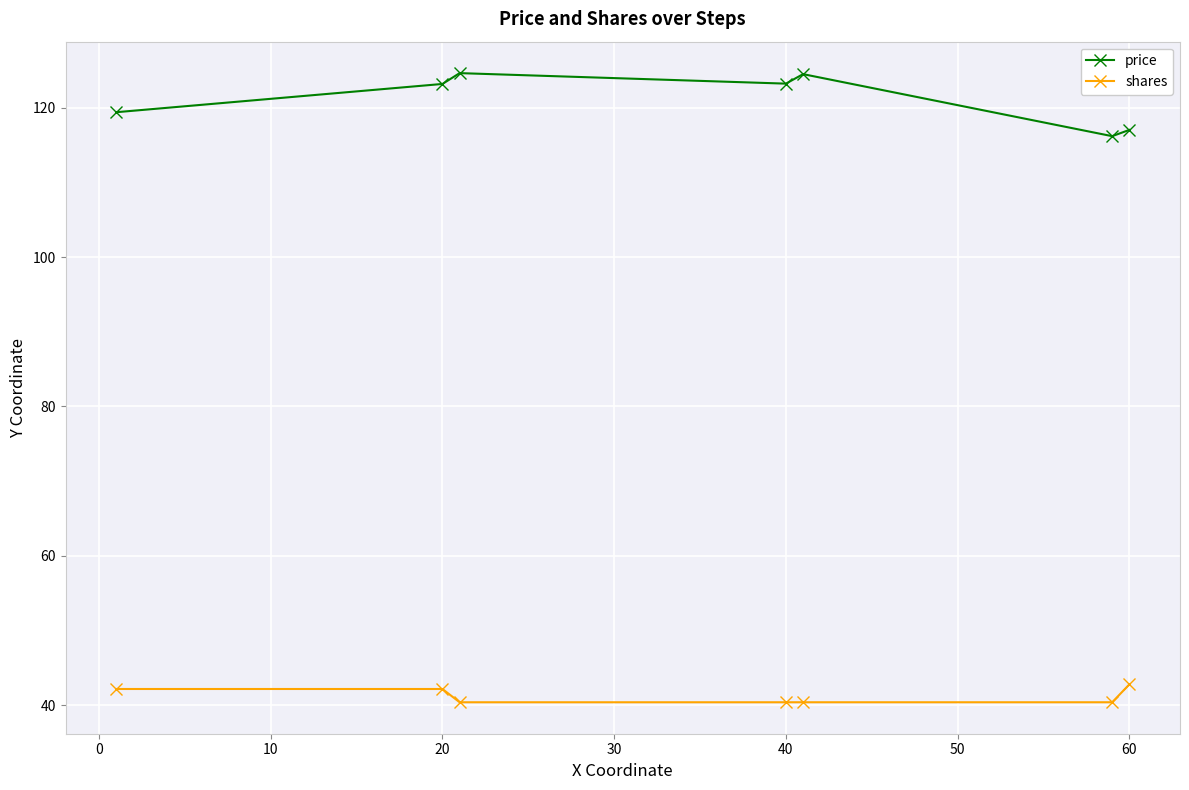

Which series has the largest range (max minus min)?

price